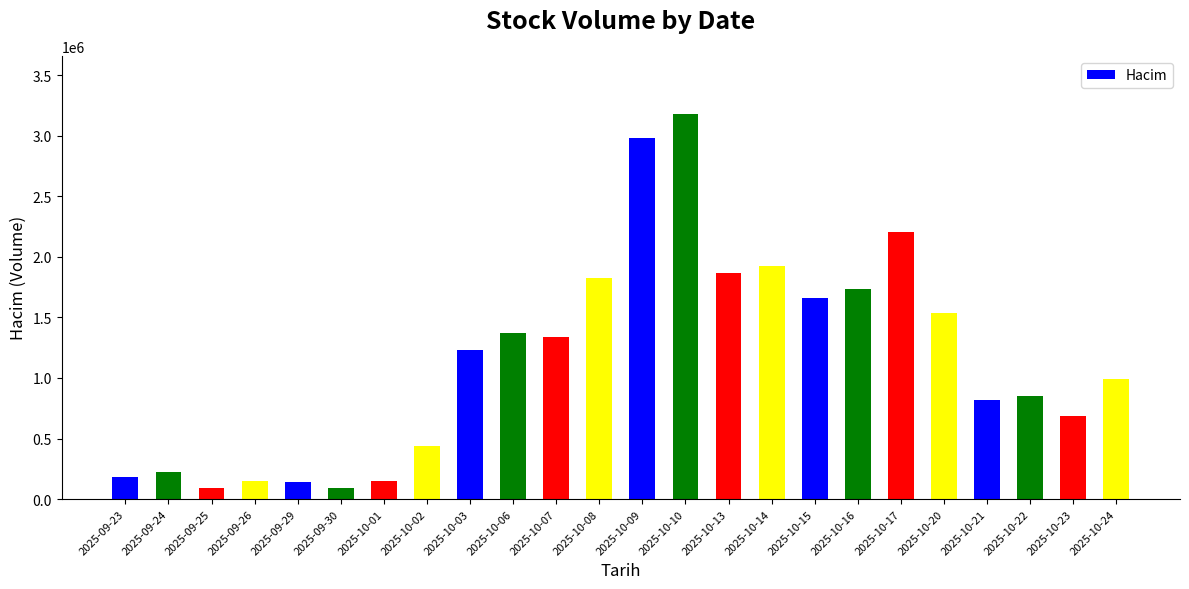

Where is the data nearest to the value 1636555?

2025-10-15